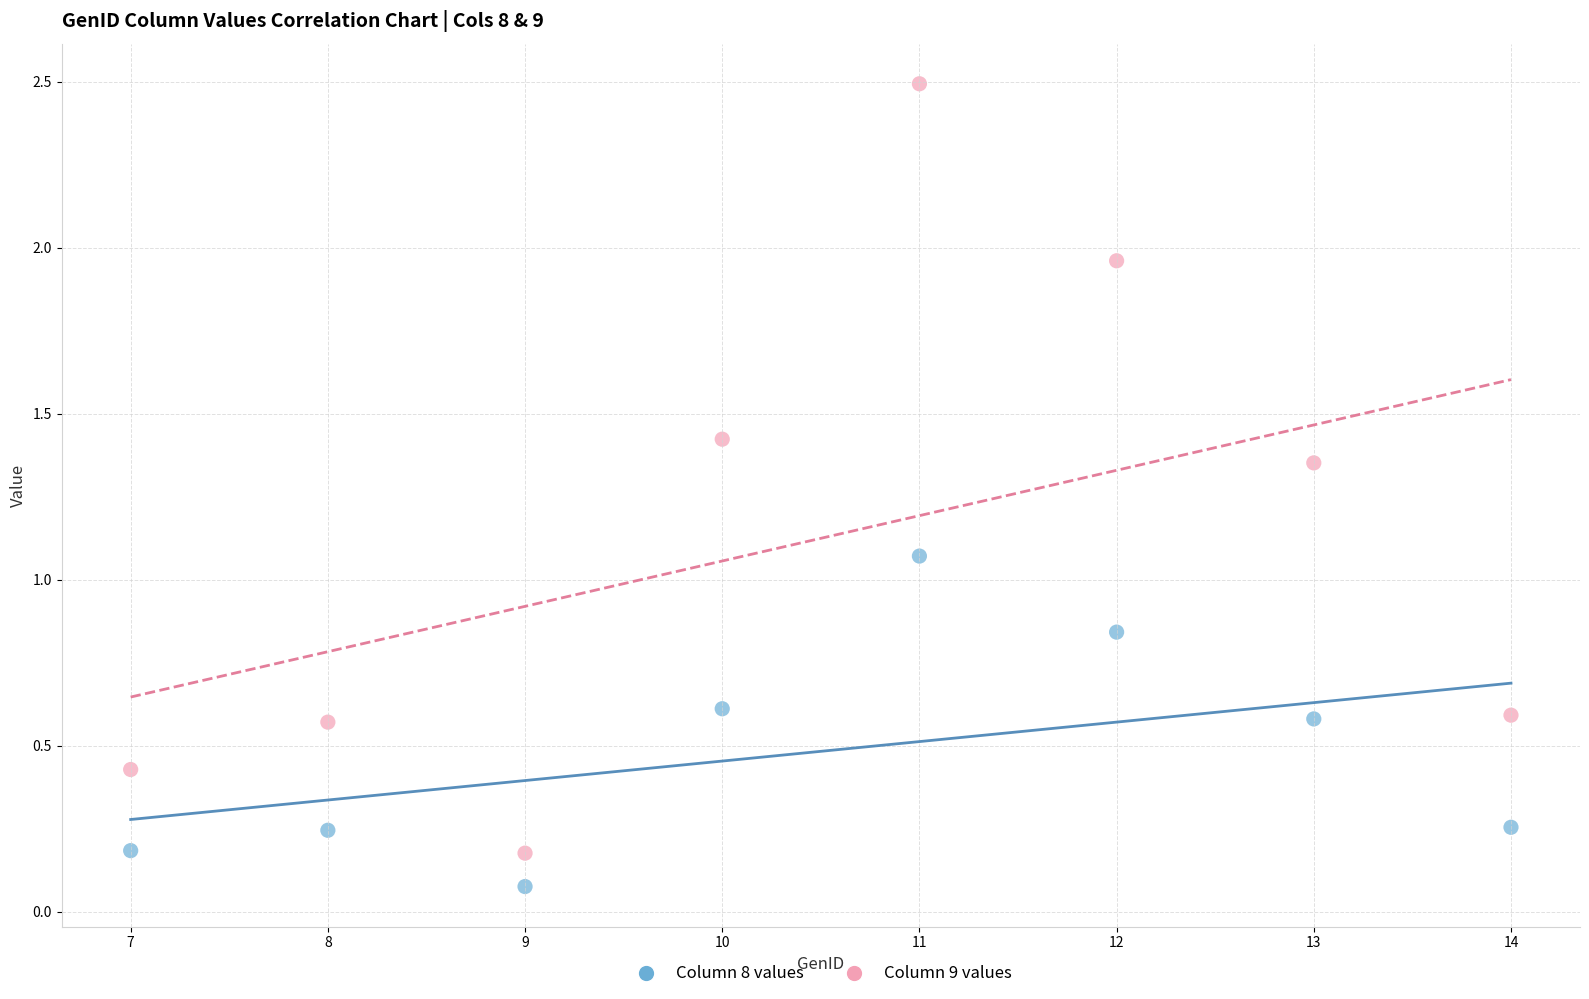

Which series has the largest Y range (max minus min)?

Column 9 values